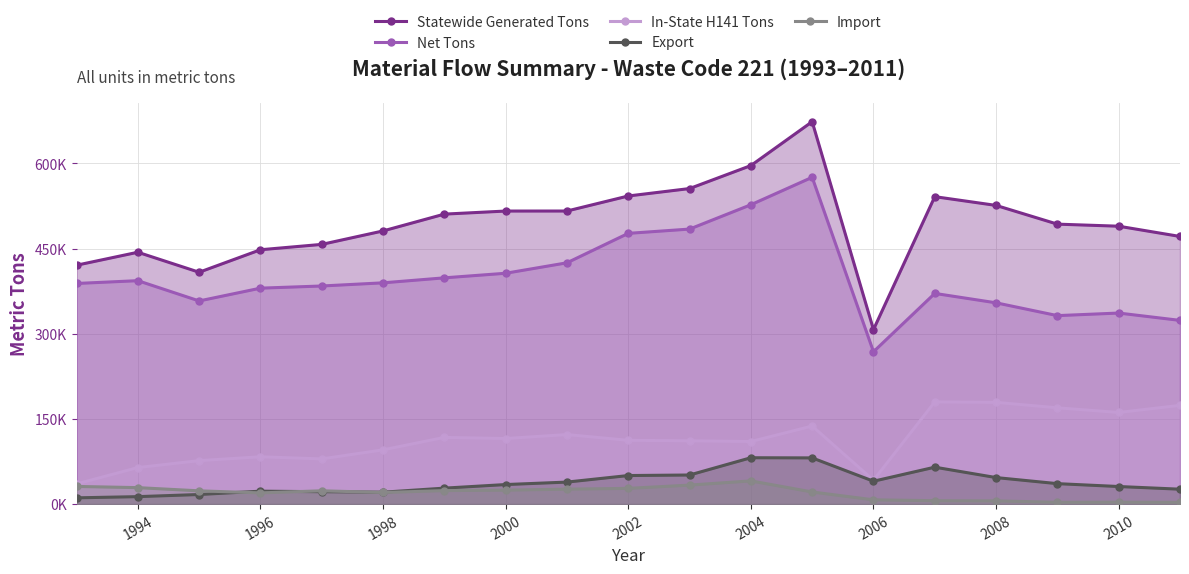

What is the maximum value shown in the chart?

673437.3